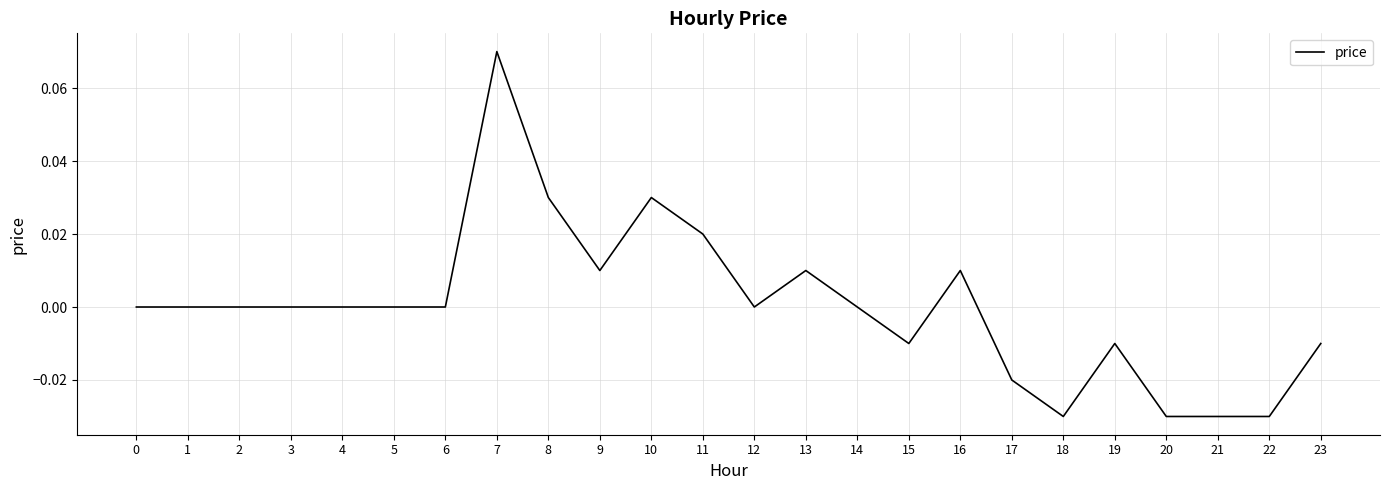

Between 1 and 10, which is larger?

10